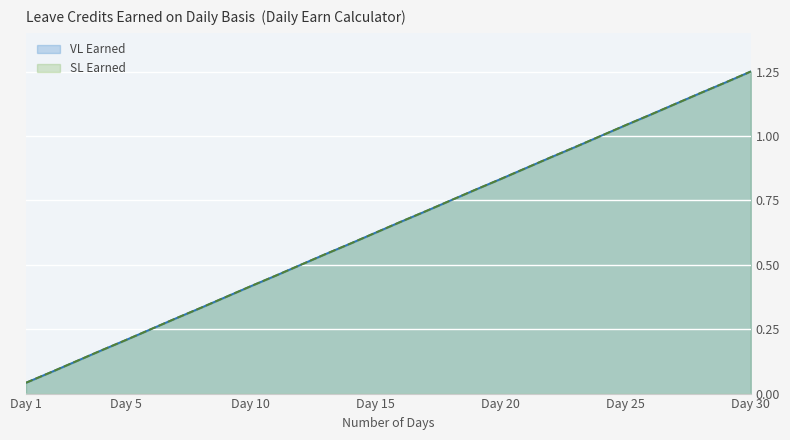

True or false: VL Earned has more than 2 interior local peaks.

False